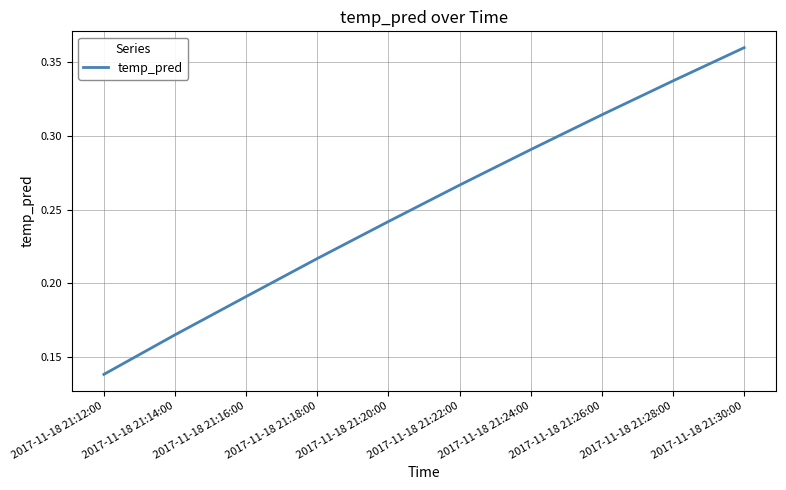

Is this an area chart (filled region under the line)?

No